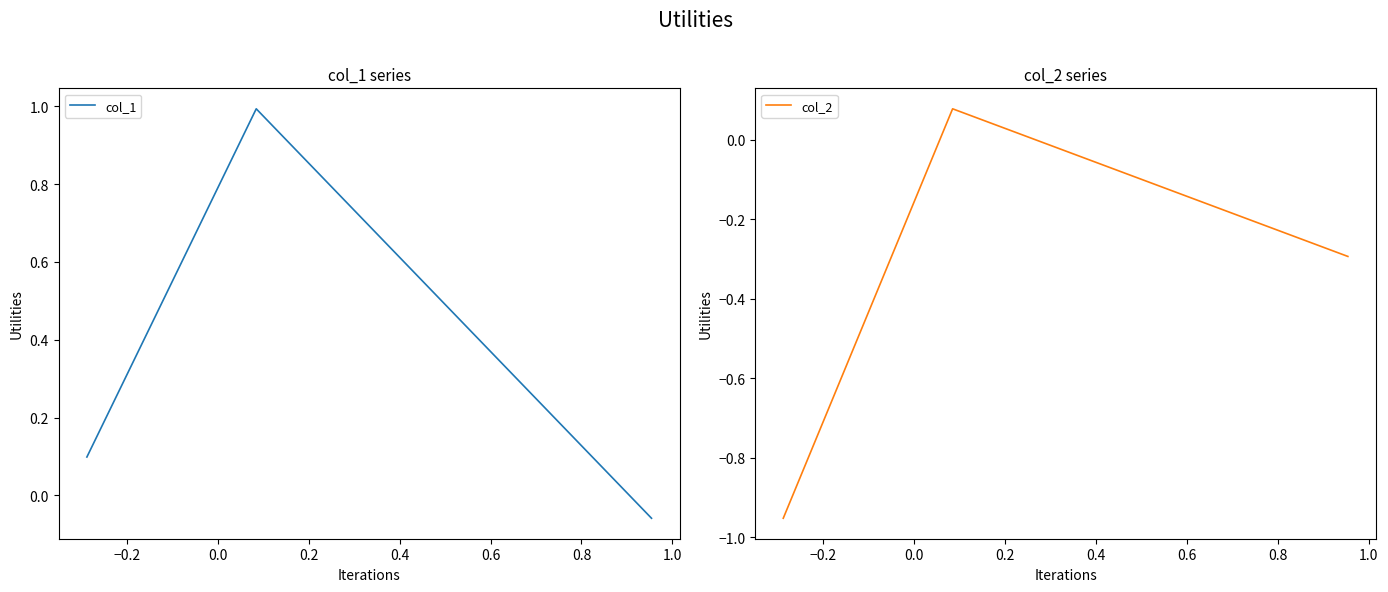

Which has a higher value, −0.2 or −0.4?

−0.2